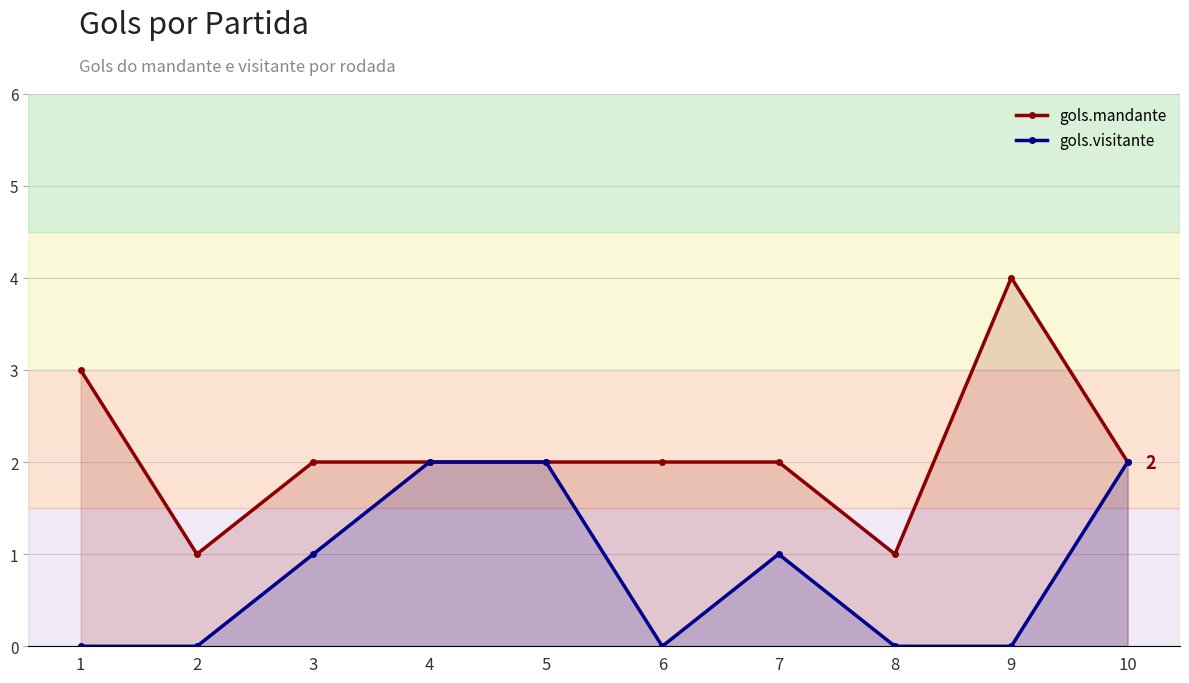

List the series in order of their peak value, lowest first.

gols.visitante, gols.mandante